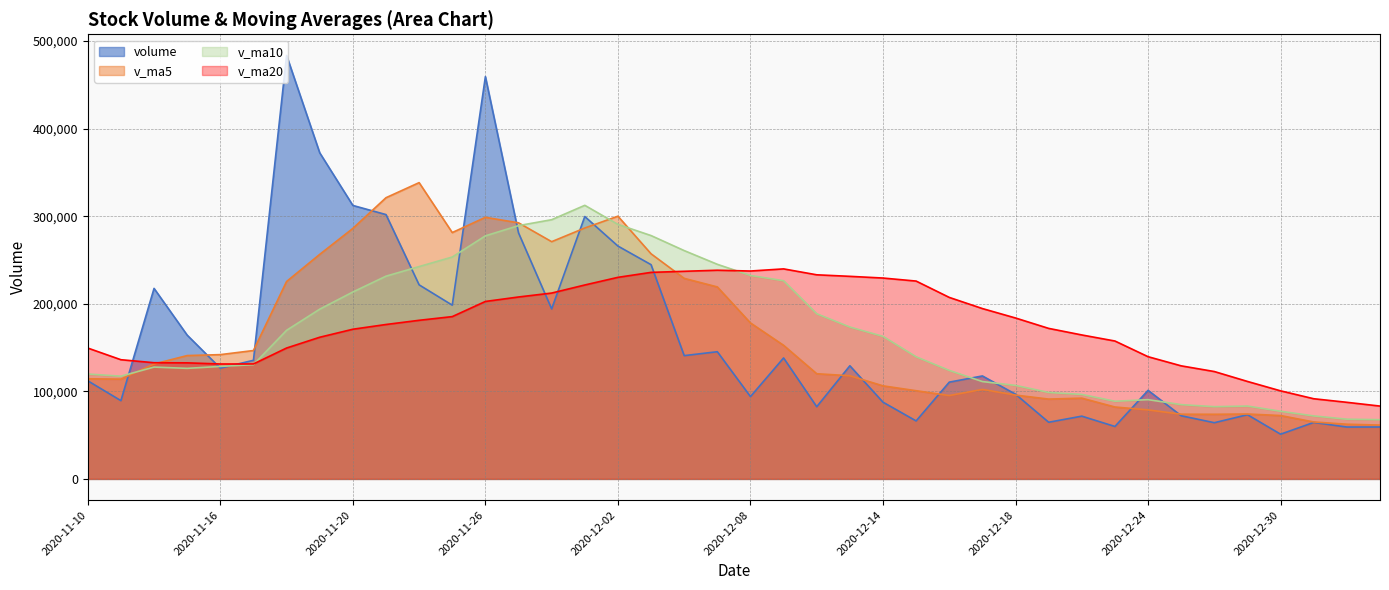

The value of v_ma20 at 2020-12-30 is 147111.4. True or false?

False